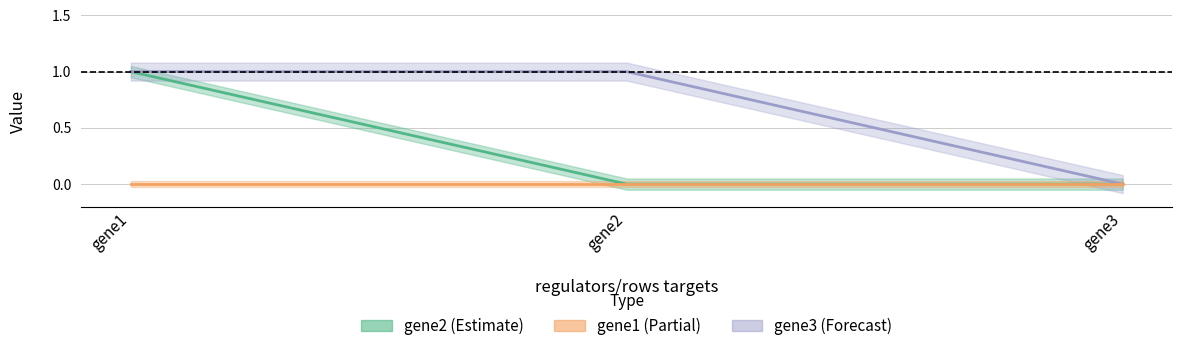

The value of gene2 at gene2 is 0. True or false?

False